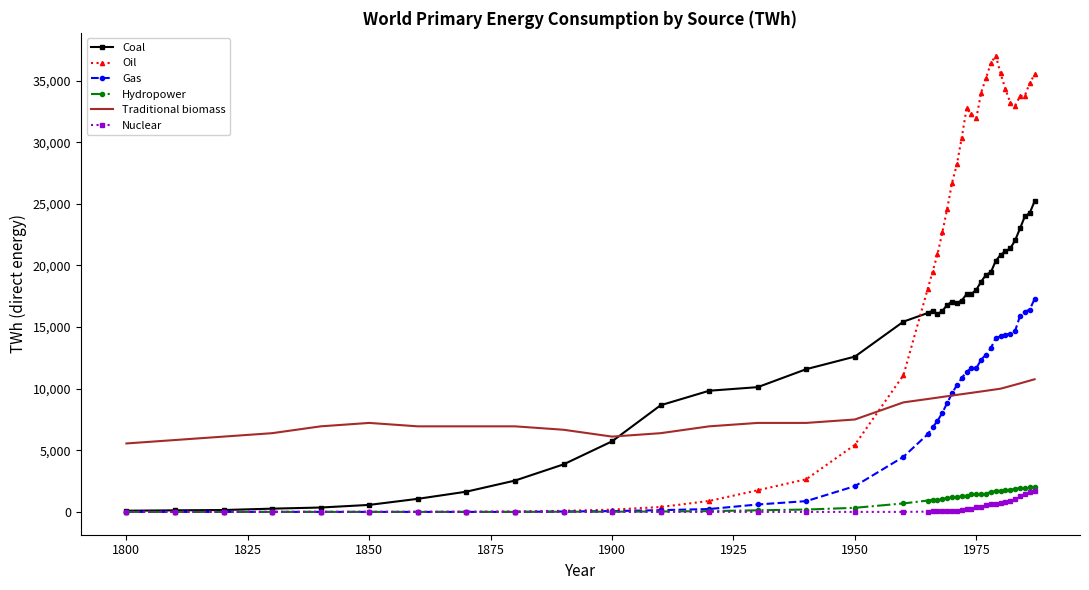

How many series are shown in this chart?

6